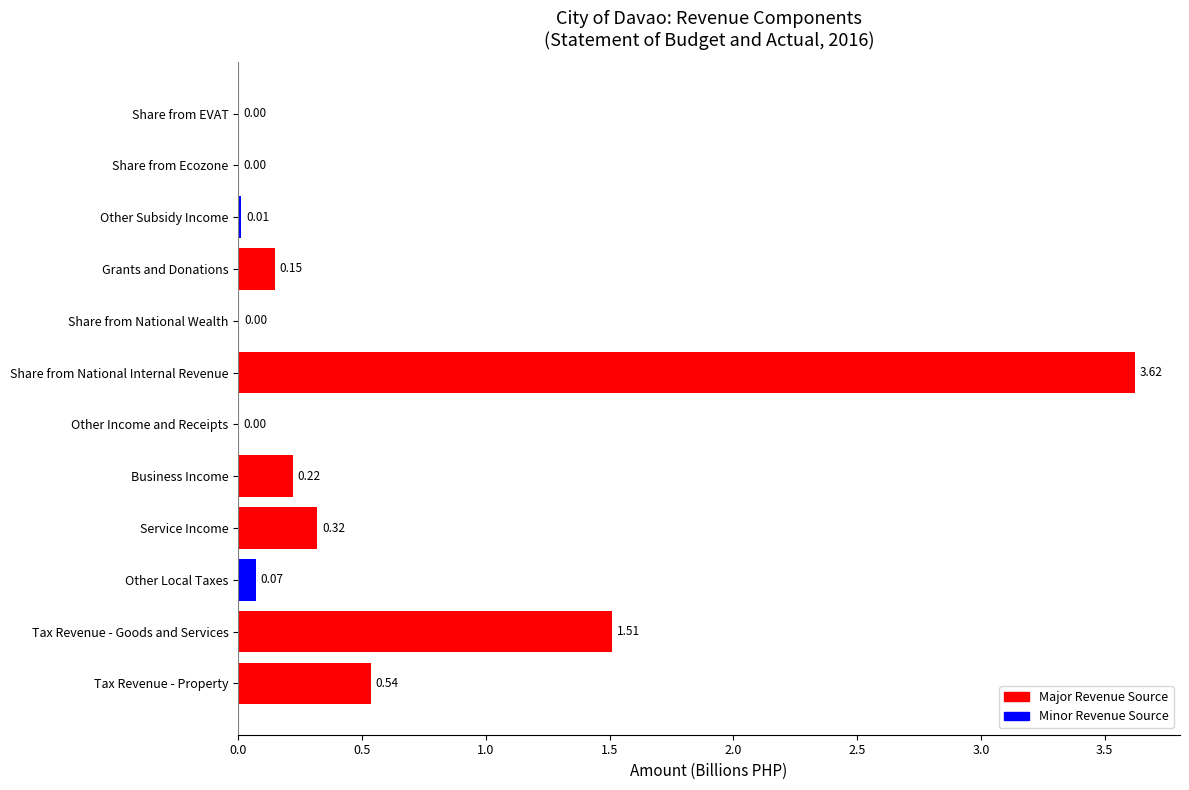

How many values are above zero?

10